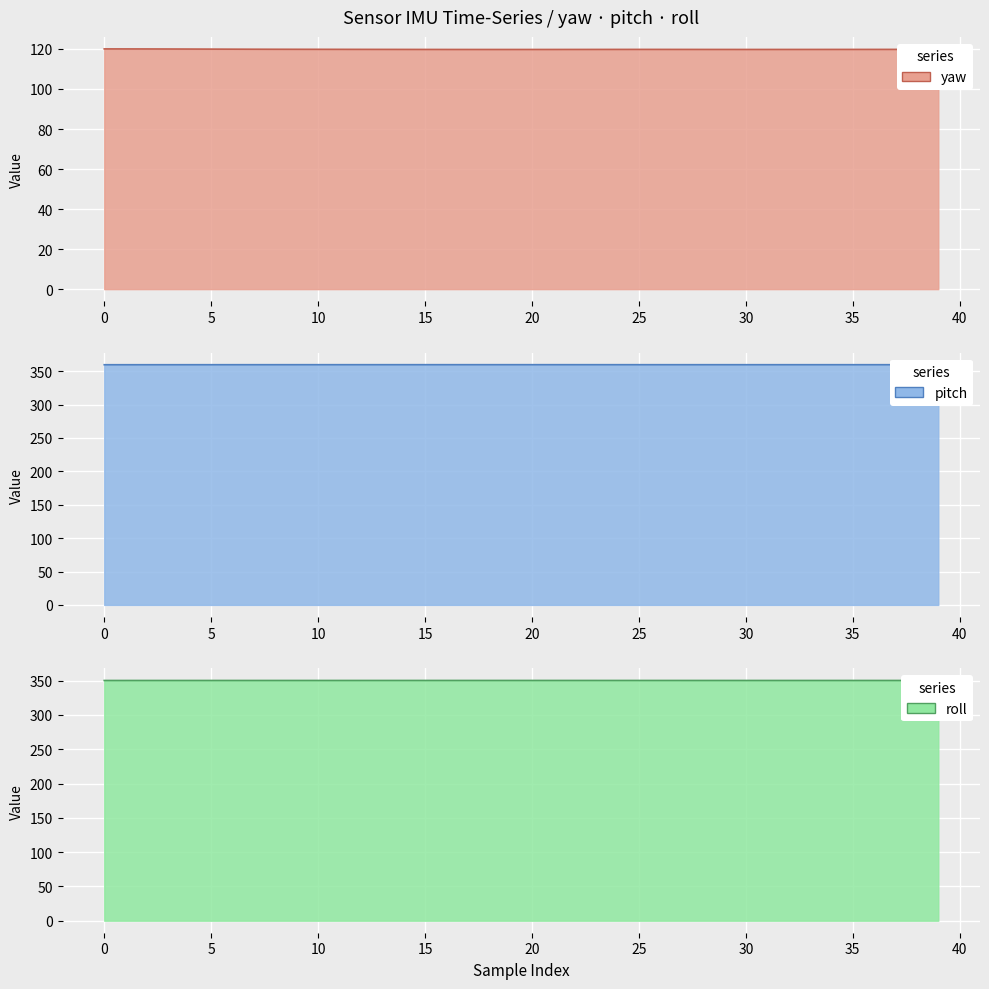

What is the sum of all pitch values?

14383.2